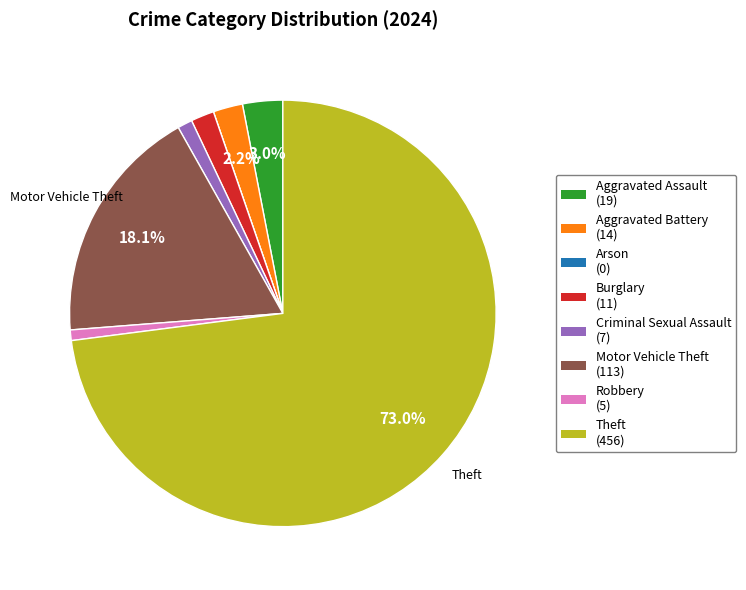

Is there a majority slice in this chart?

Yes